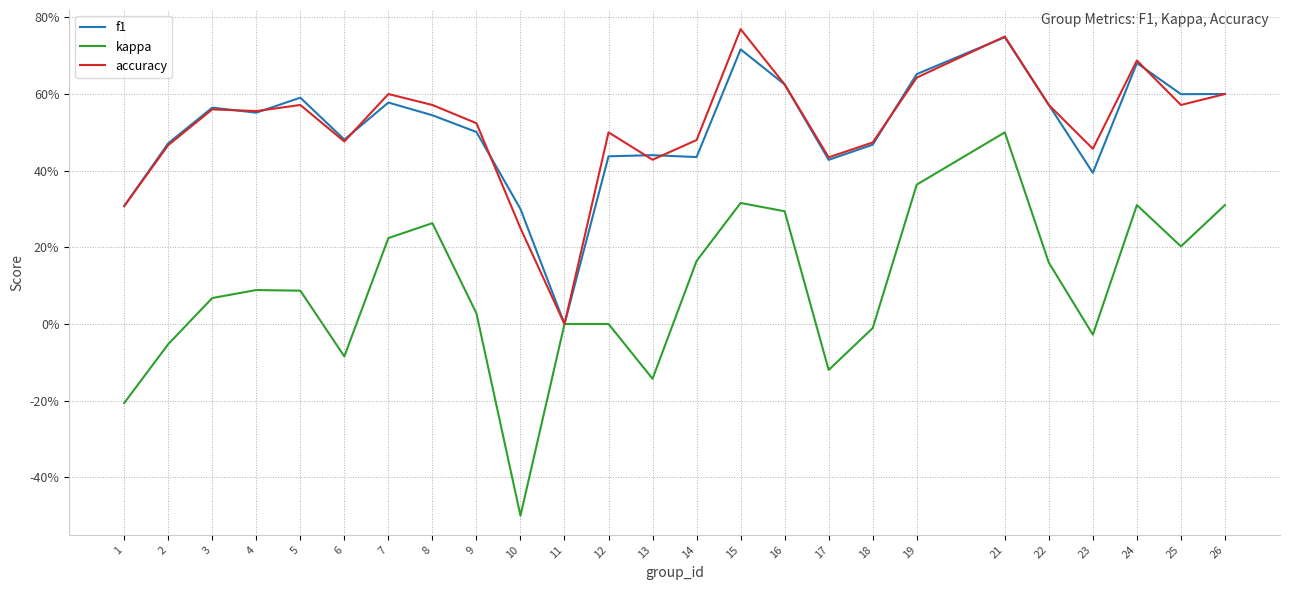

The value of f1 at 7 is 0.9. True or false?

False